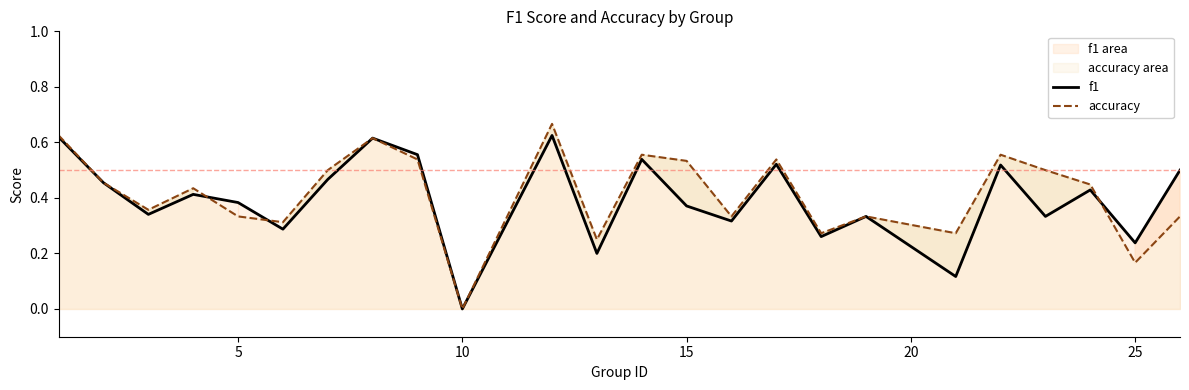

How many intersections are there between accuracy and f1?

3